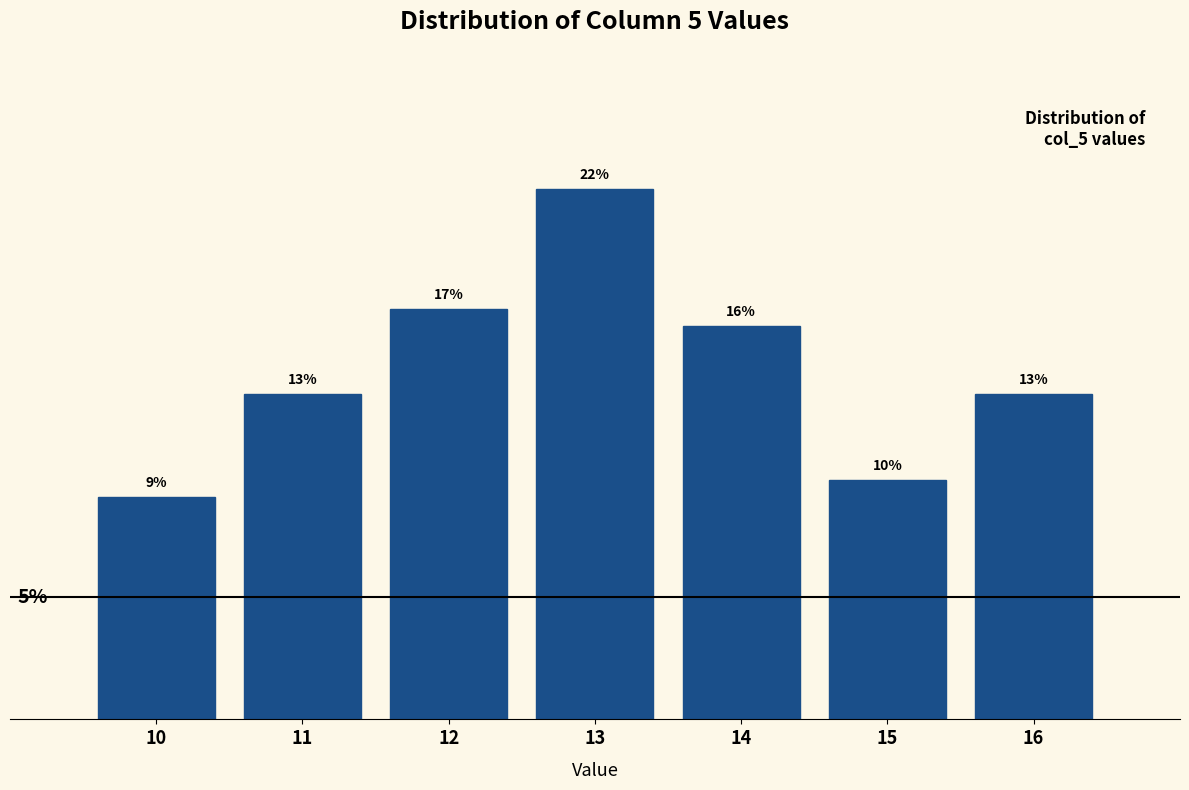

Are the bars horizontal?

No